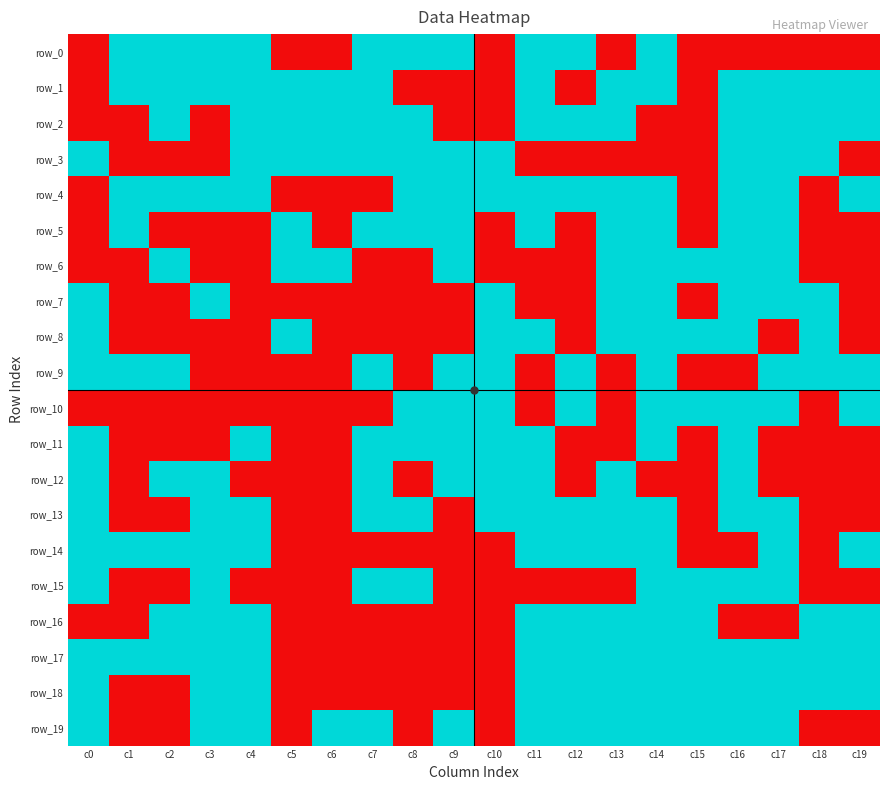

At how many categories does at least one series exceed 0?

20